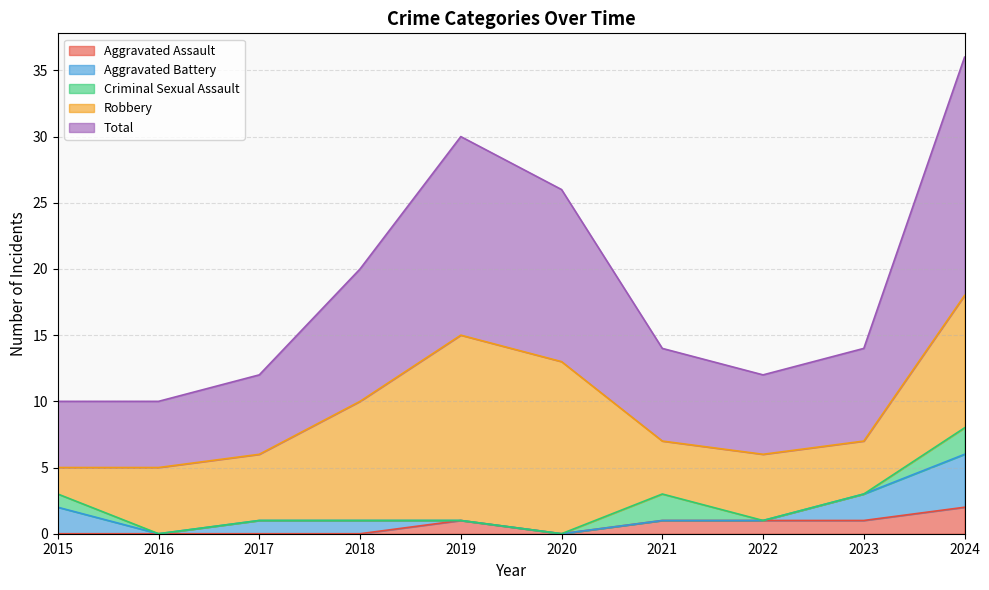

What is the sum of the Total values at 2015 and 2022?

11